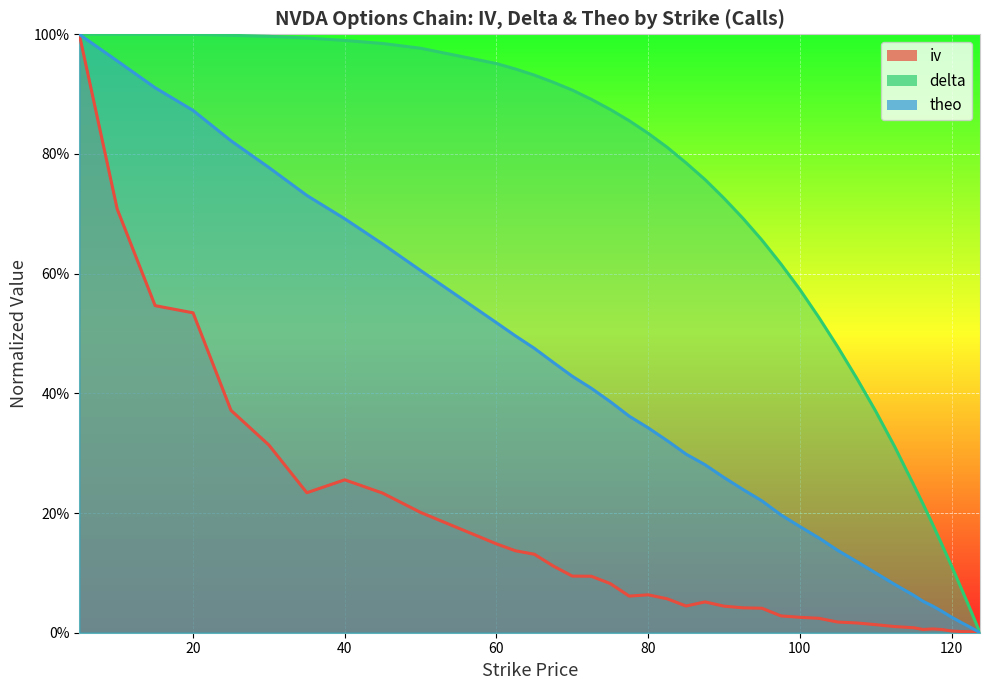

What is the average value of the theo series?

0.4